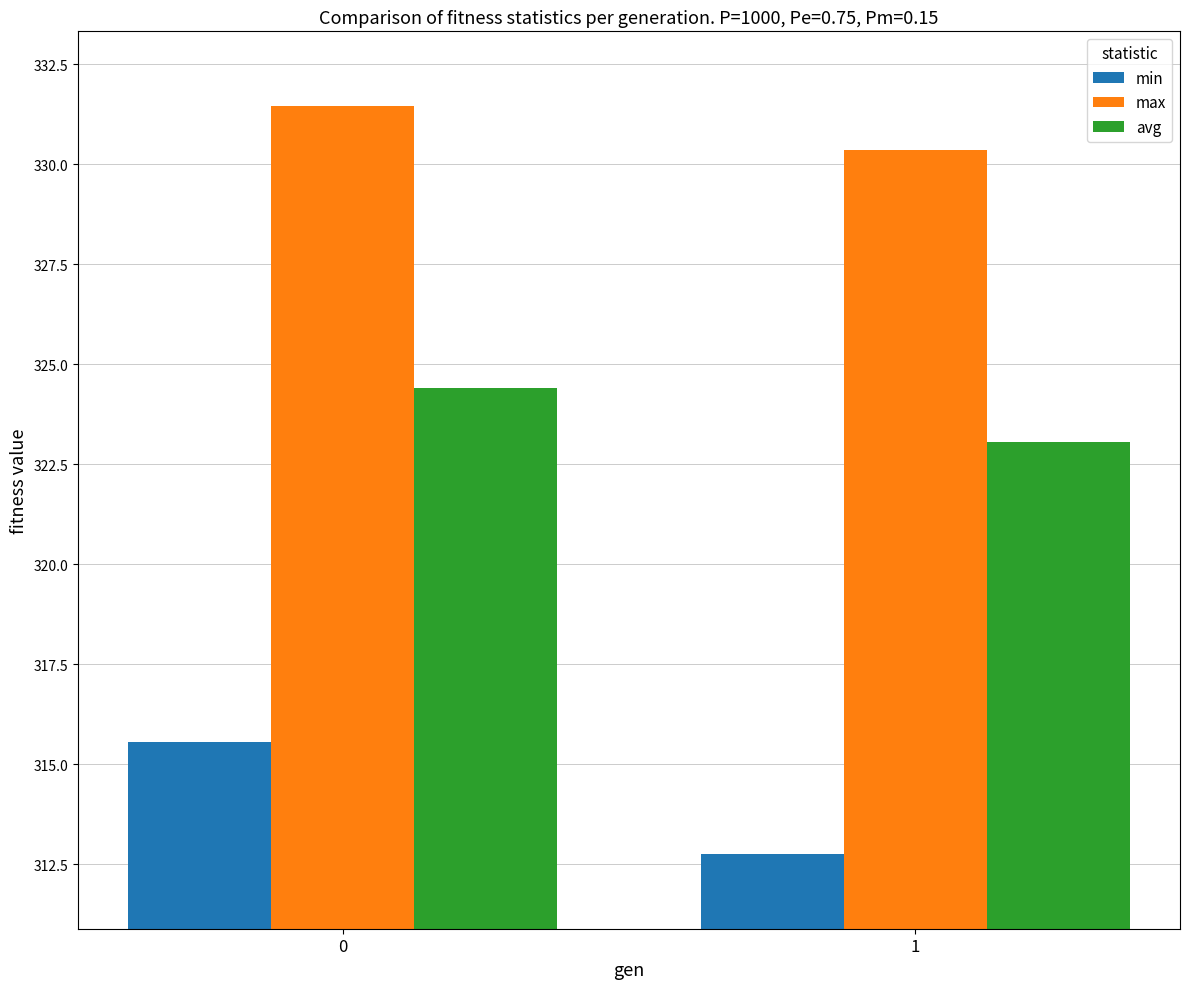

What is the greatest value displayed?

331.5